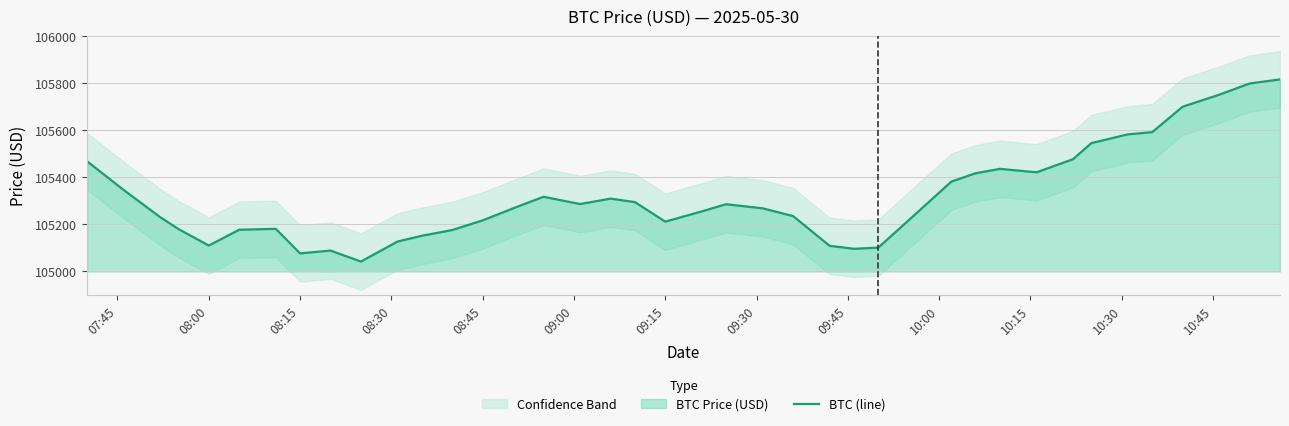

Is it true that BTC (line) equals 105217.0 at 08:45?

True